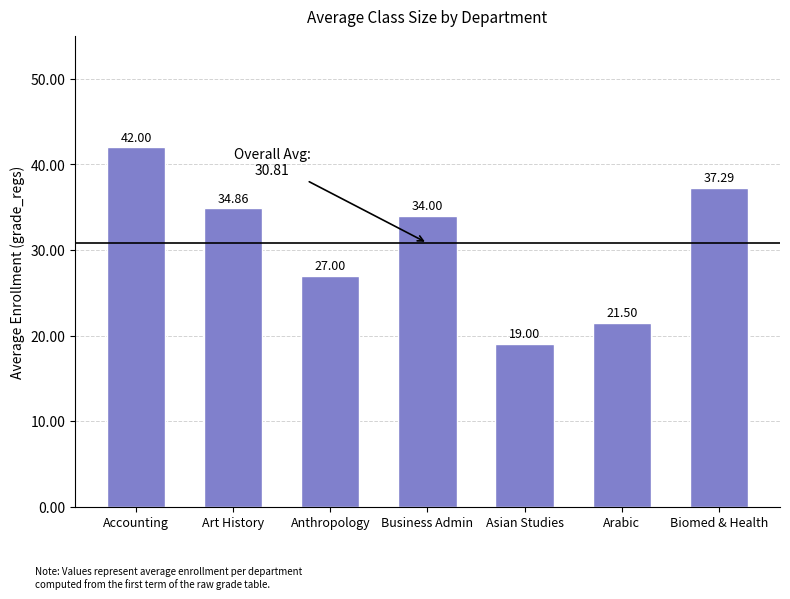

How many values are below 34?

3